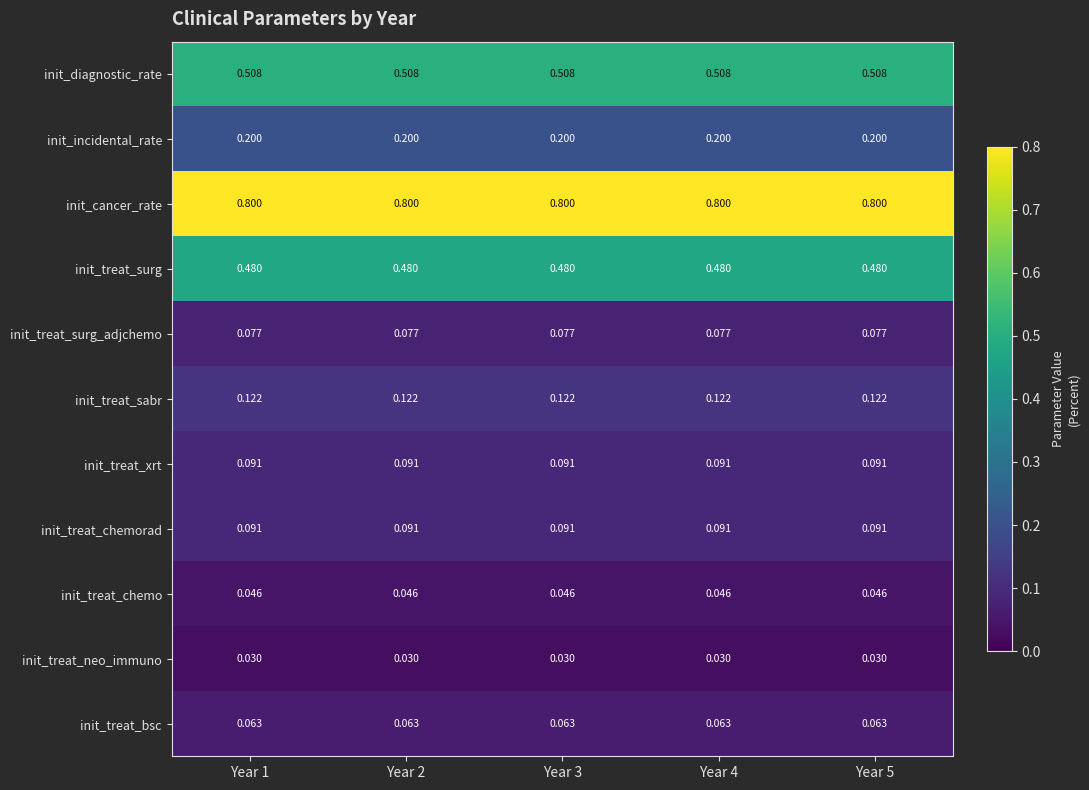

How many series are shown in this chart?

11